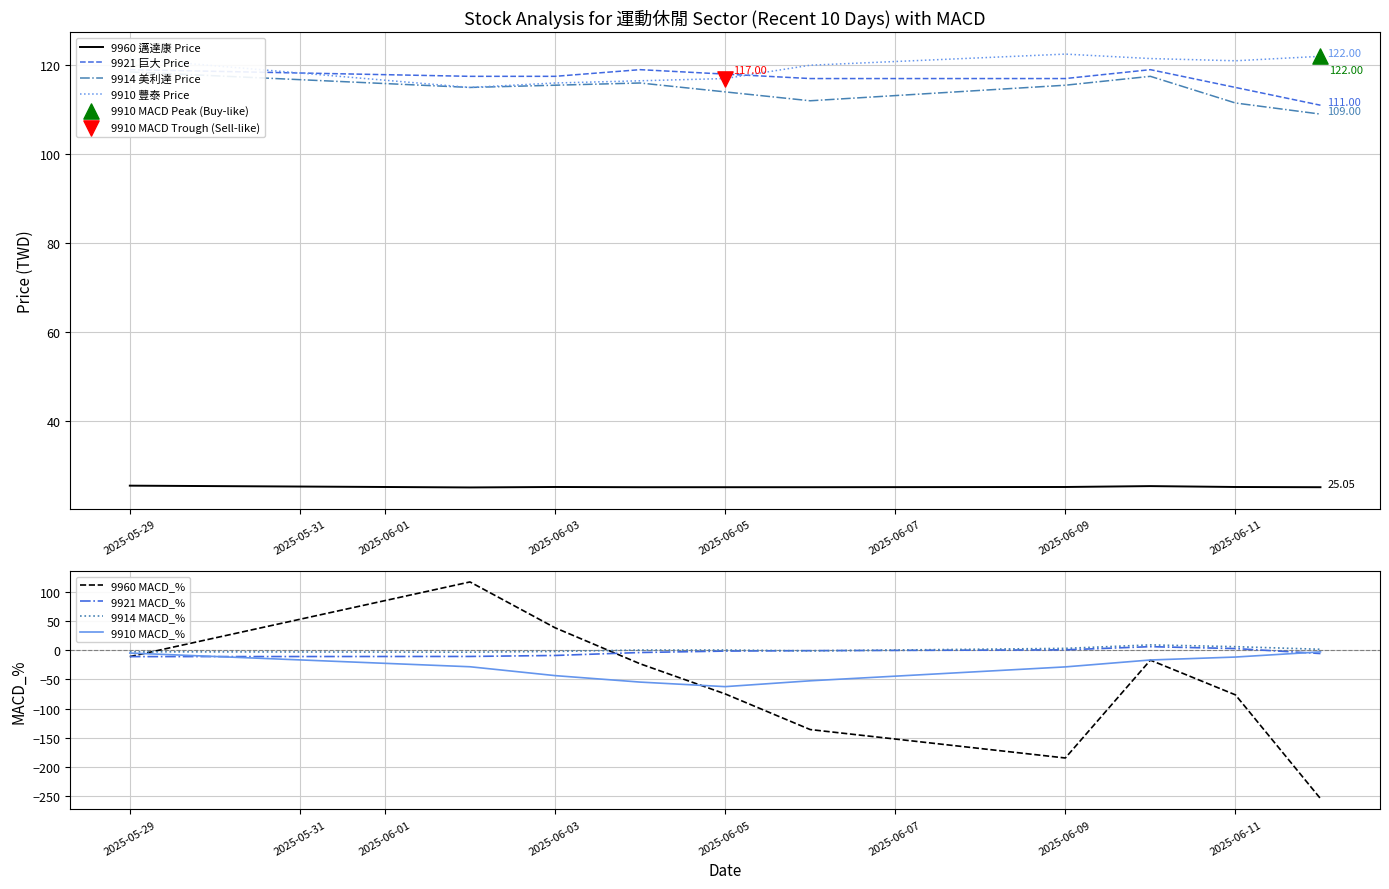

What is the total value across all series at 2025-06-12?

367.1